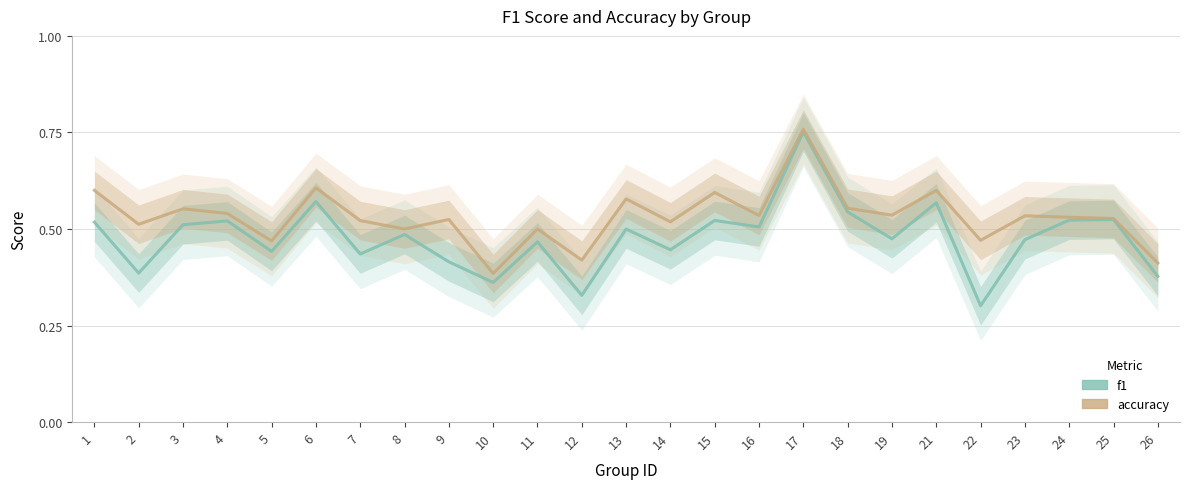

At which category does accuracy reach its first local valley?

2